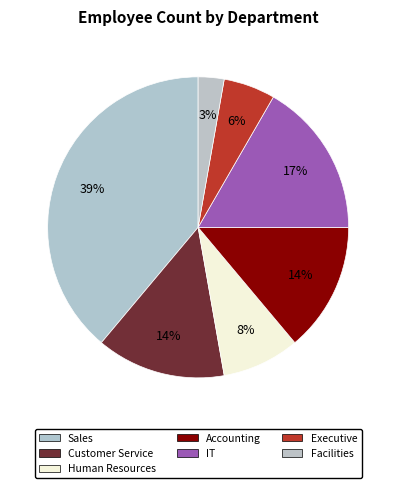

The Customer Service slice represents 19% of the pie. True or false?

False